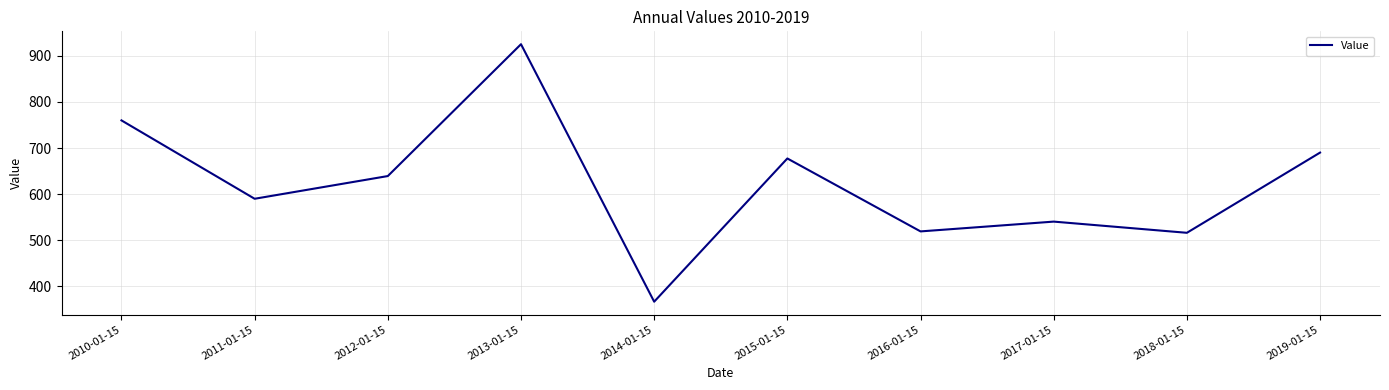

What is the change in value from 2012-01-15 to 2013-01-15?

+286.0